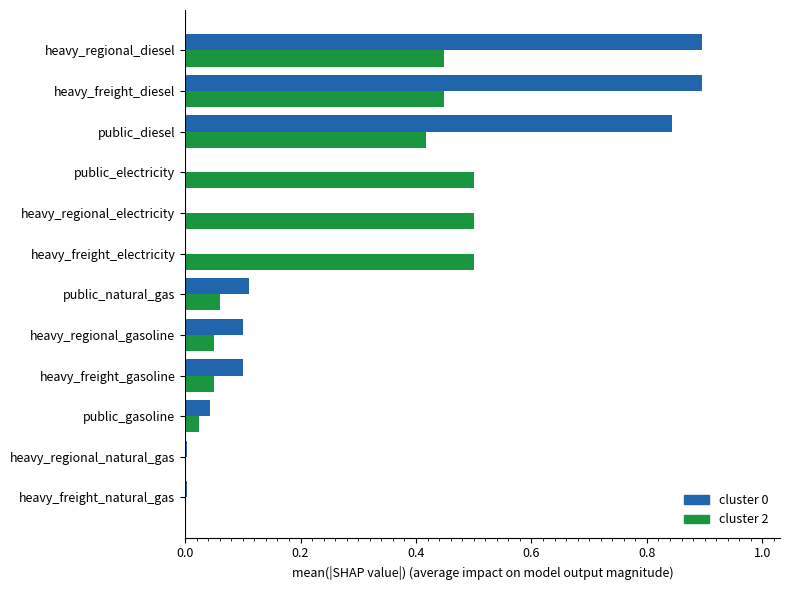

What is the sum of the cluster 2 values at heavy_freight_diesel and heavy_regional_electricity?

0.9